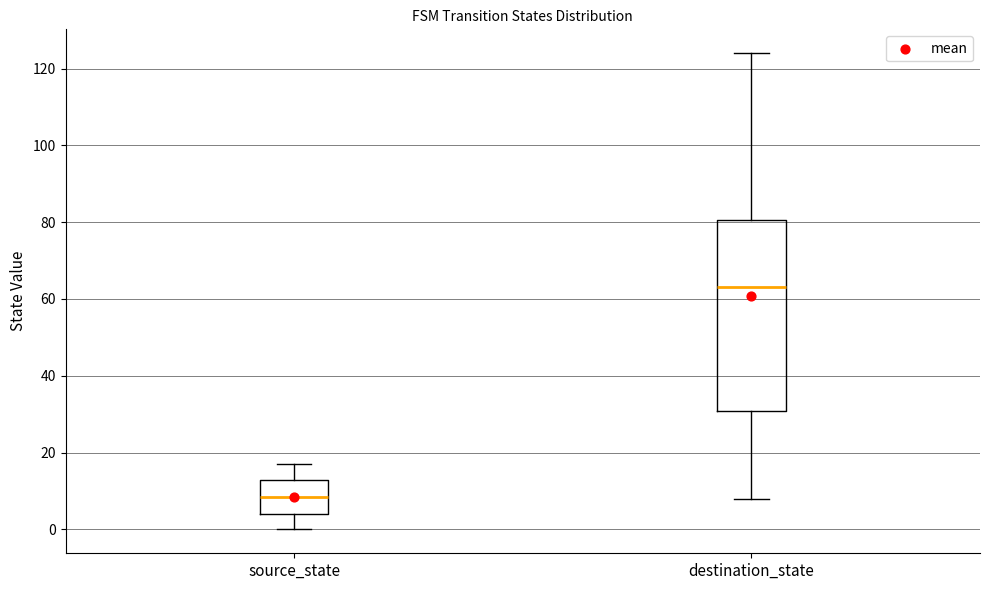

Which box's median line is the lowest?

source_state